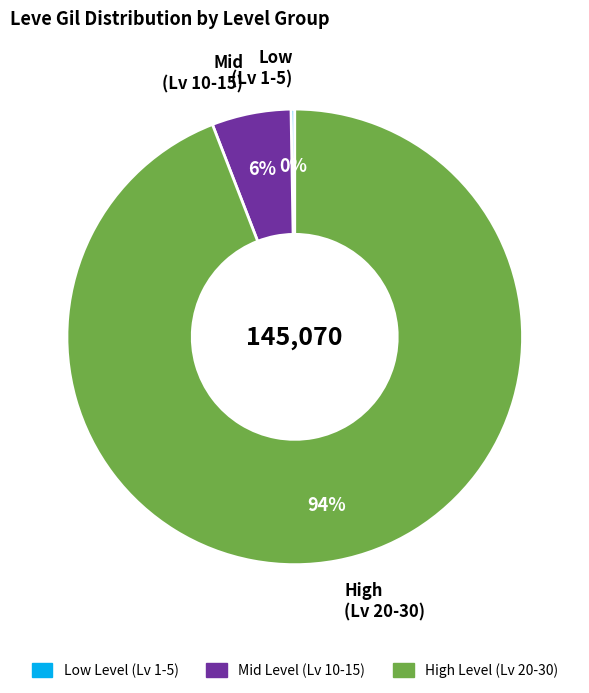

Which category has the biggest portion of the pie?

High (Lv 20-30)